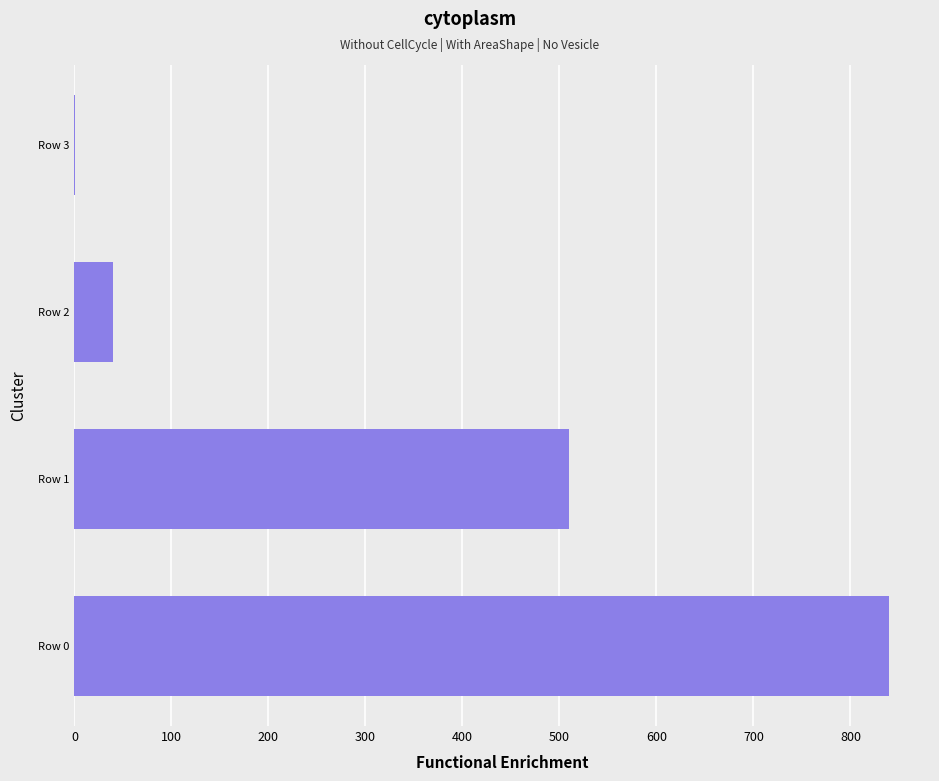

Is it true that the value at Row 1 is 665?

False